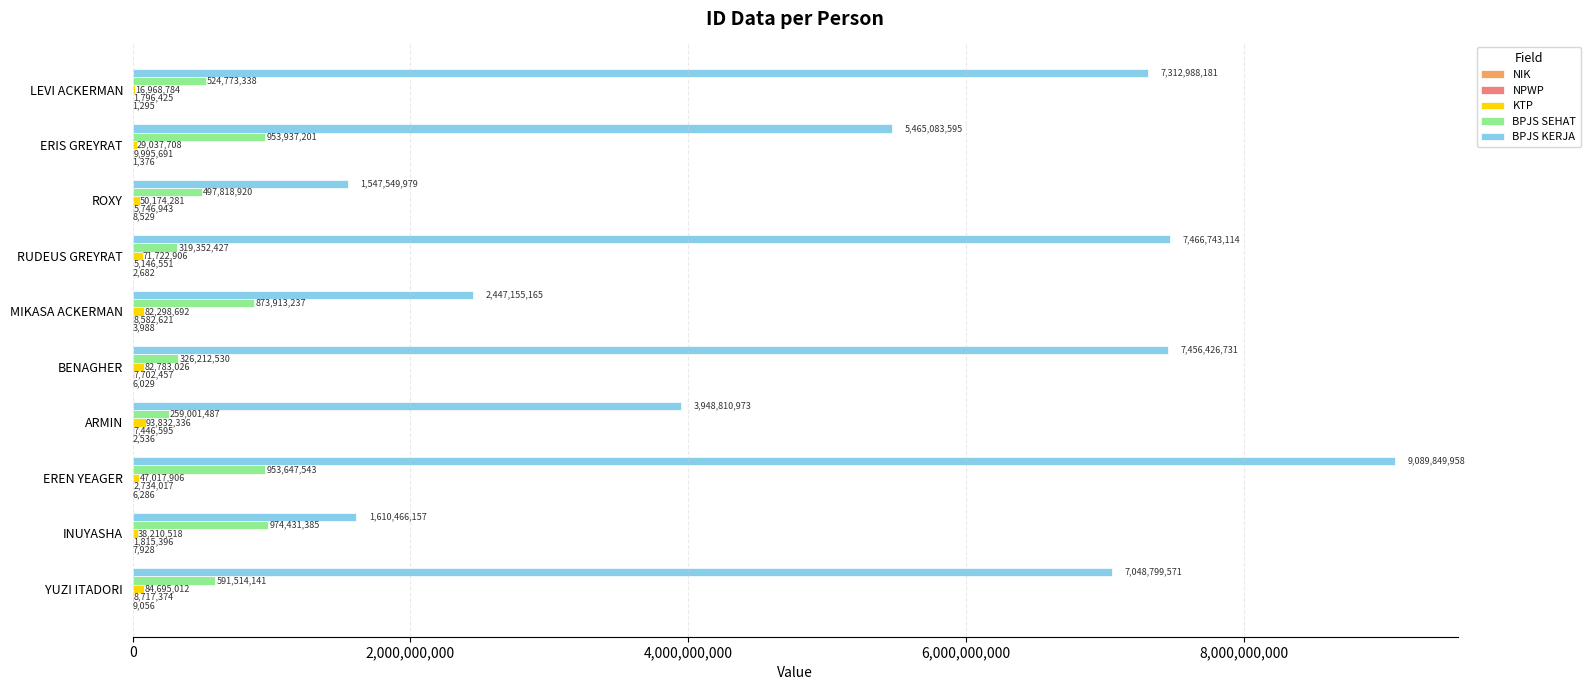

What is the sum of all BPJS SEHAT values?

6274602209